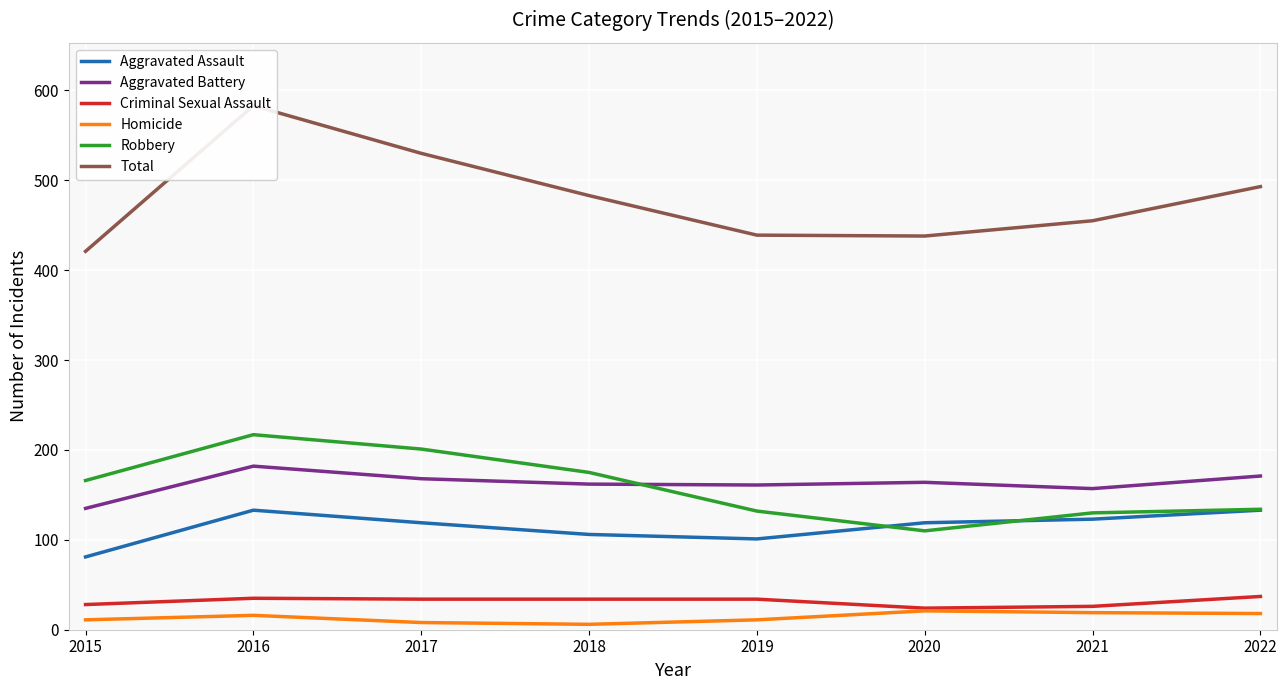

Where is Robbery nearest to the value 163?

2015